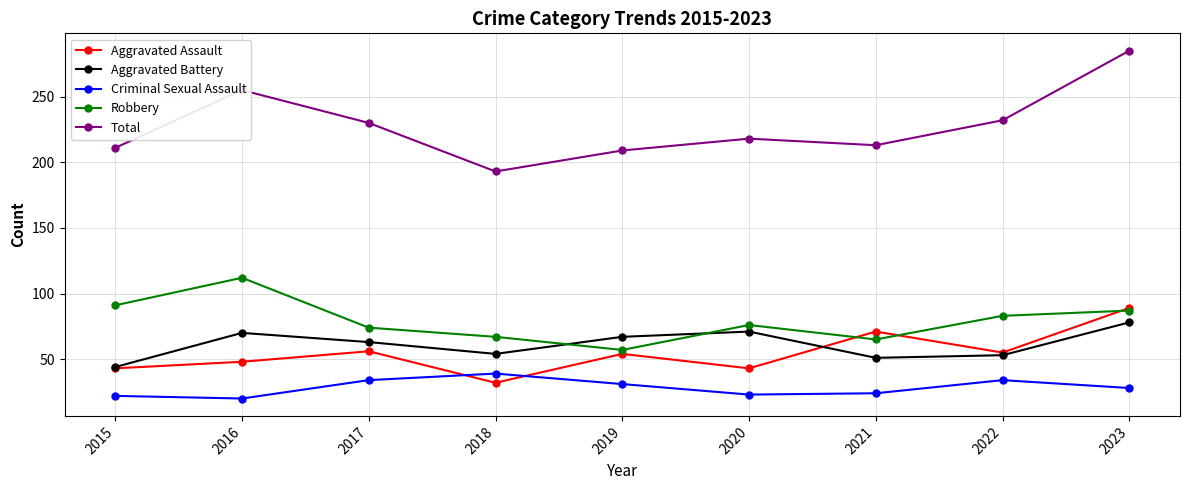

What is the value of the Criminal Sexual Assault point at the 6th from the left?

23